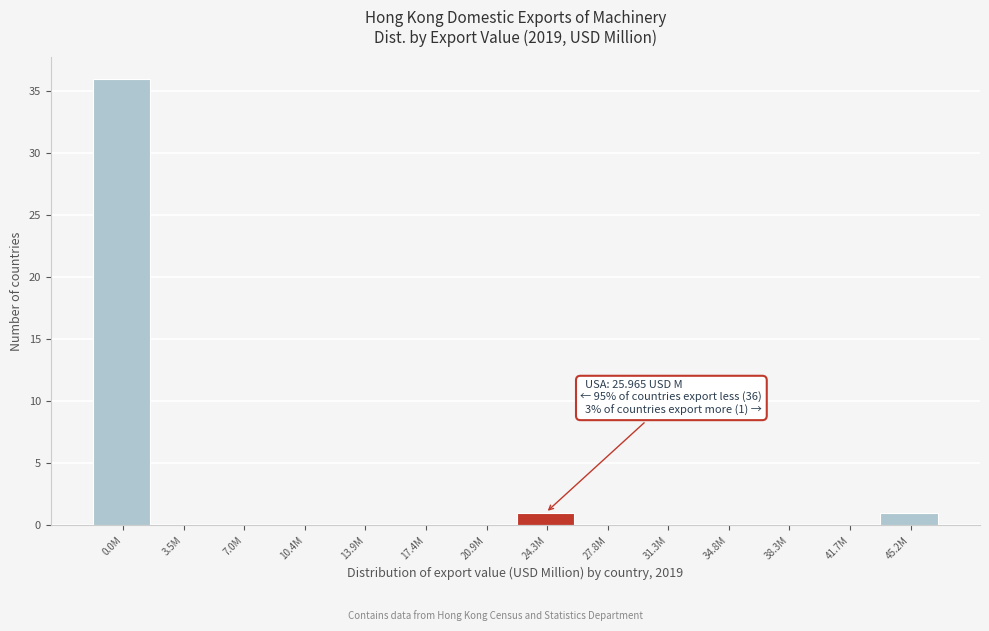

Reading left to right, list all the values displayed in this chart.

0.0M=36	3.5M=0	7.0M=0	10.4M=0	13.9M=0	17.4M=0	20.9M=0	24.3M=1	27.8M=0	31.3M=0	34.8M=0	38.3M=0	41.7M=0	45.2M=1